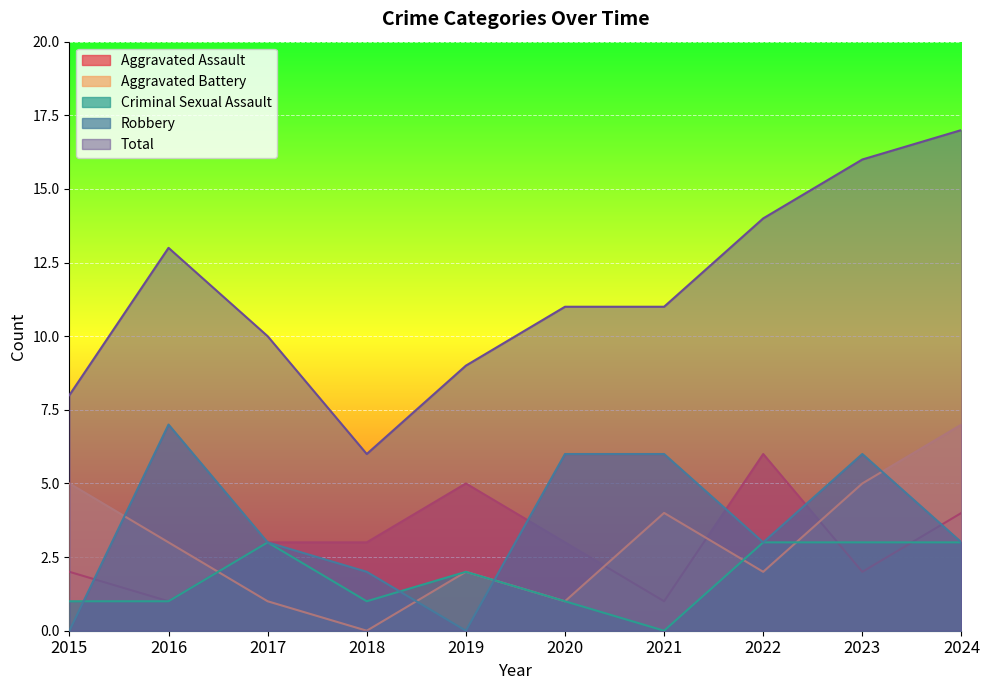

True or false: Robbery and Total cross at least once.

False